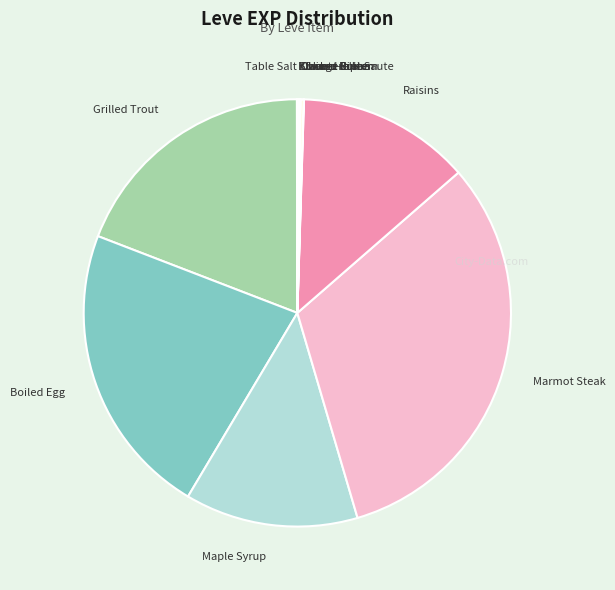

Is there any slice that represents more than half of the pie?

No